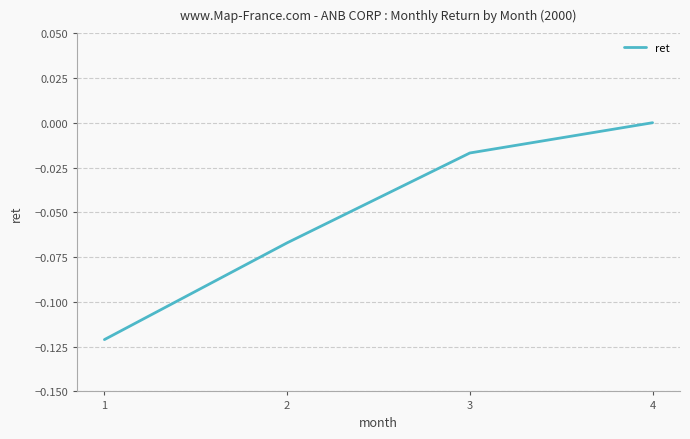

What is the change in value from 2 to 4?

+0.1